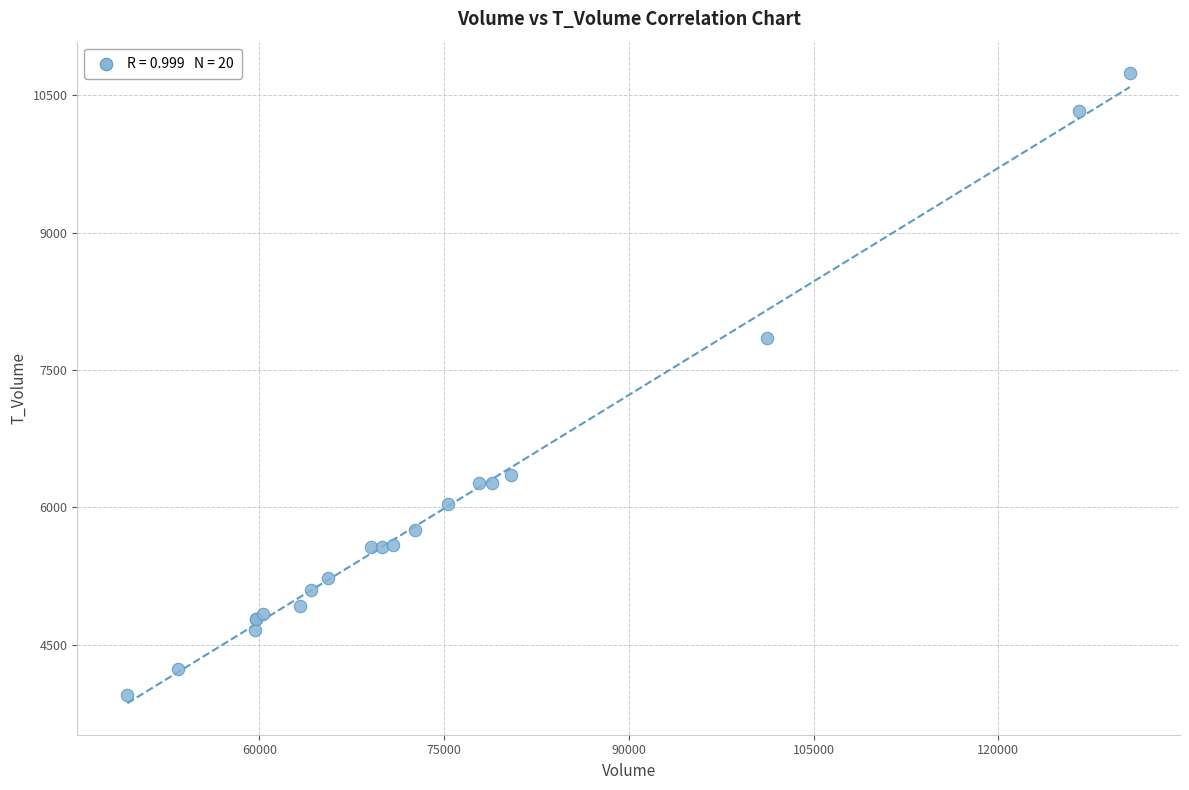

What Y value in the scatter plot is closest to 7344?

7847